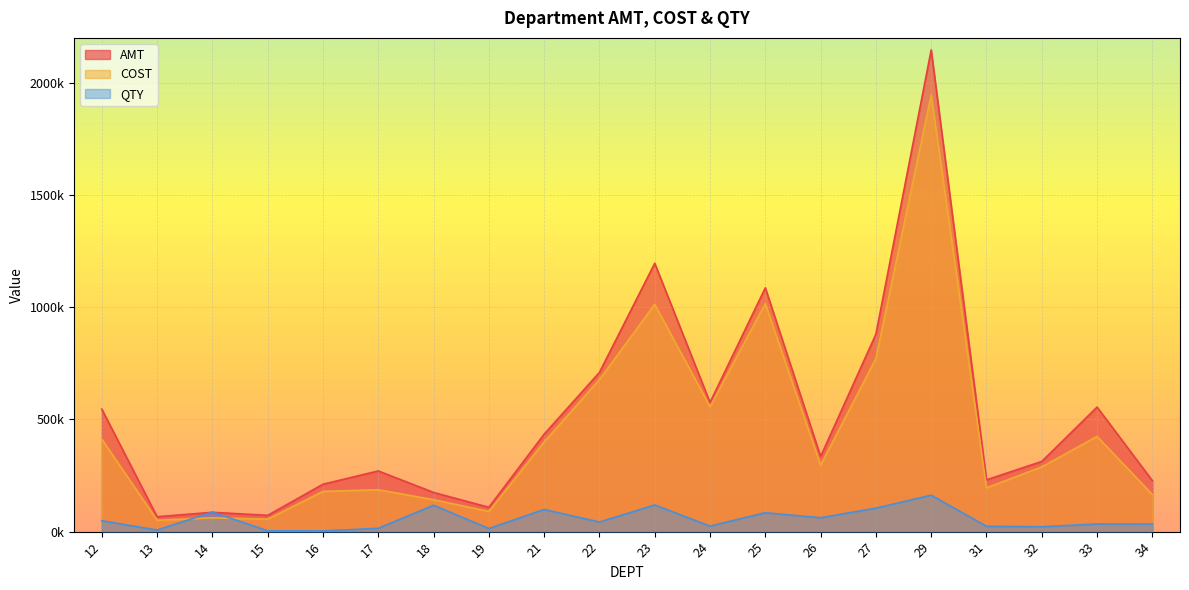

Where is the first local maximum for AMT?

14